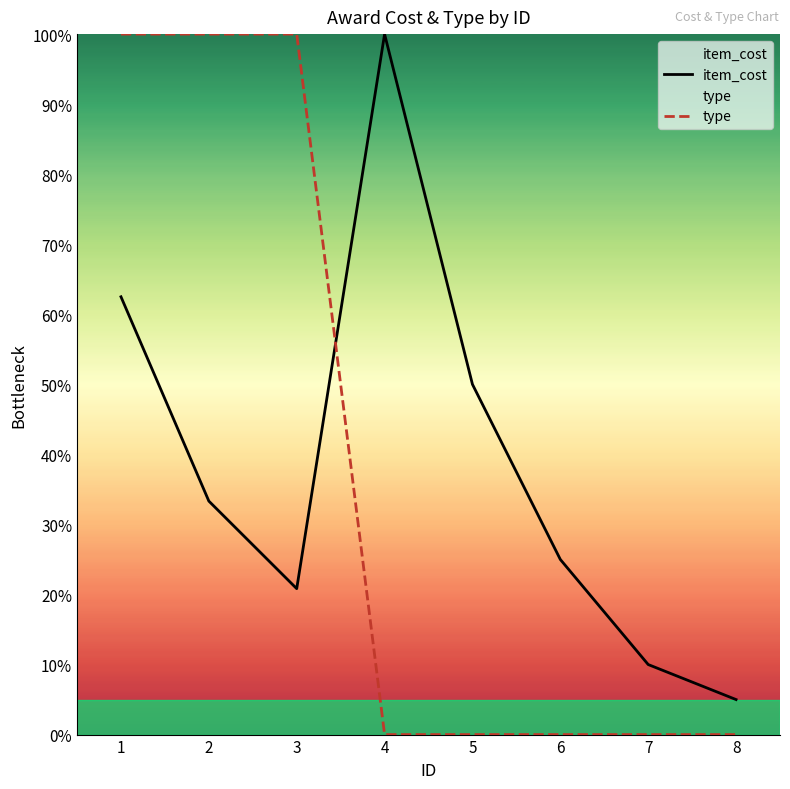

At which category does item_cost reach its first local peak?

4